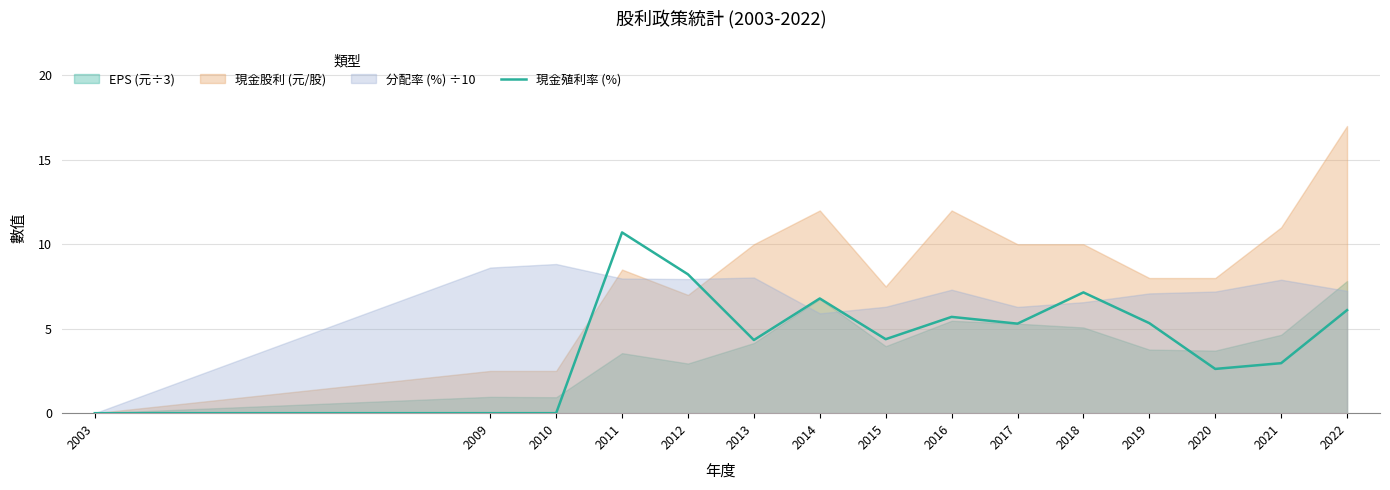

At which category does the chart reach its minimum across all series?

2003